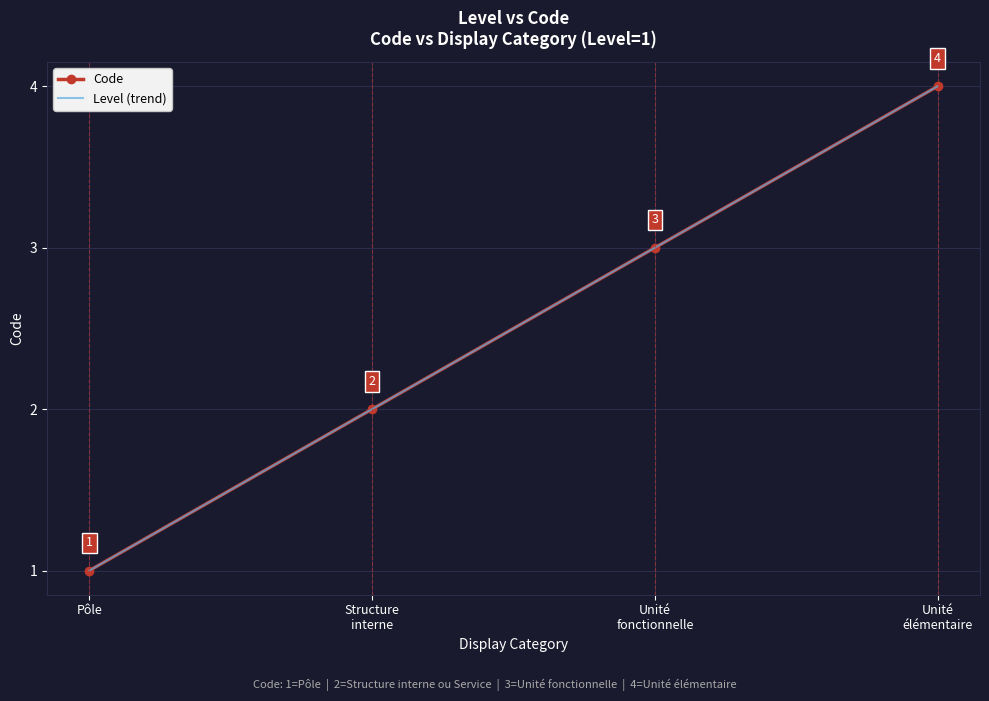

How many data points are above 3?

1